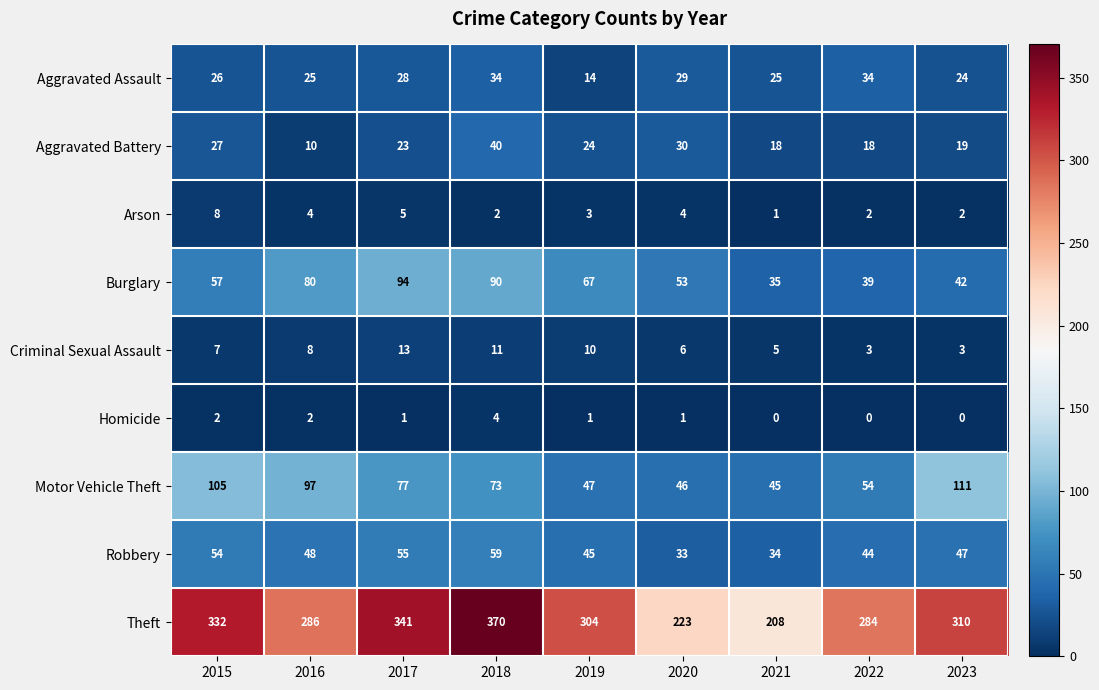

Is it true that Motor Vehicle Theft equals 54 at 2022?

True